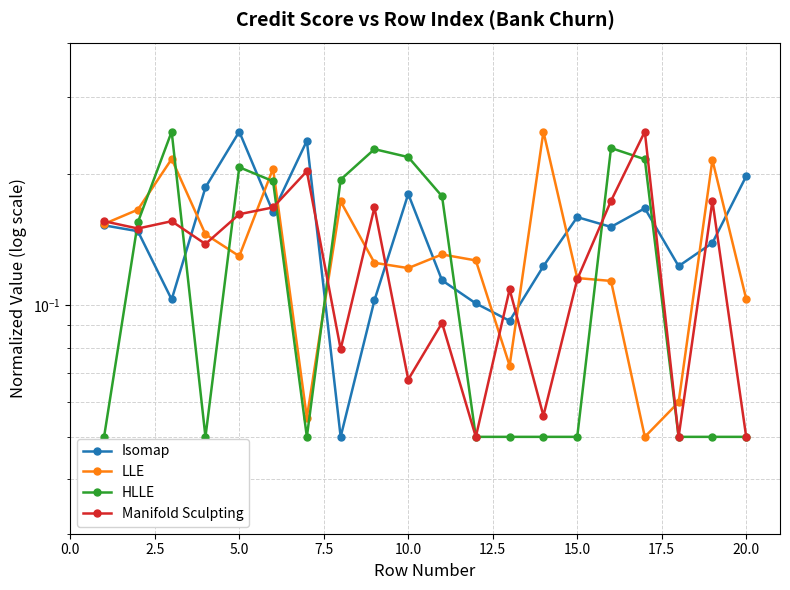

What is the difference between the maximum and minimum values in the Manifold Sculpting series?

0.2